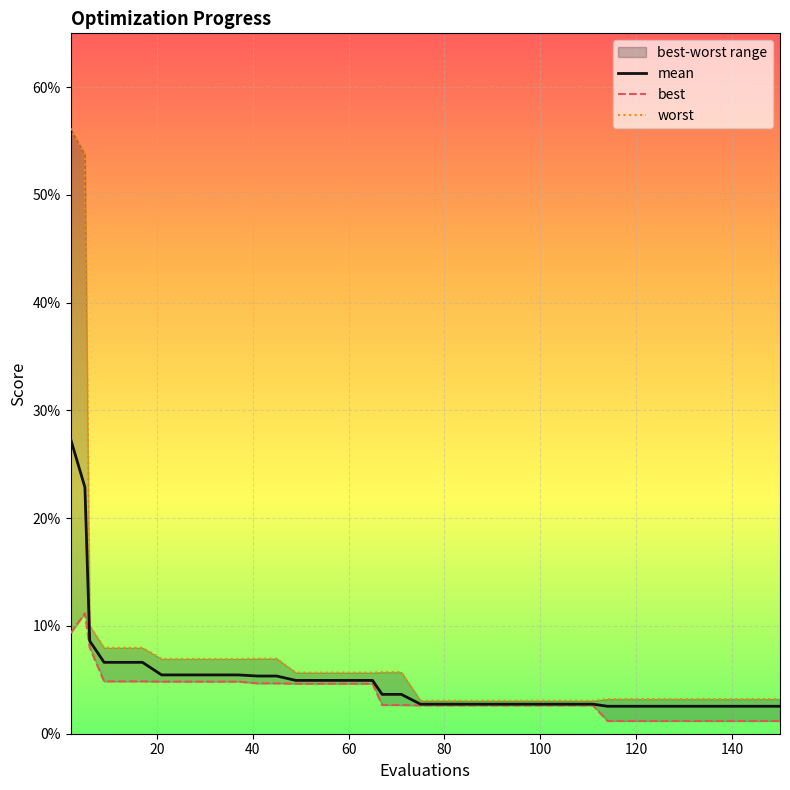

At which category is the sum across all series the highest?

2